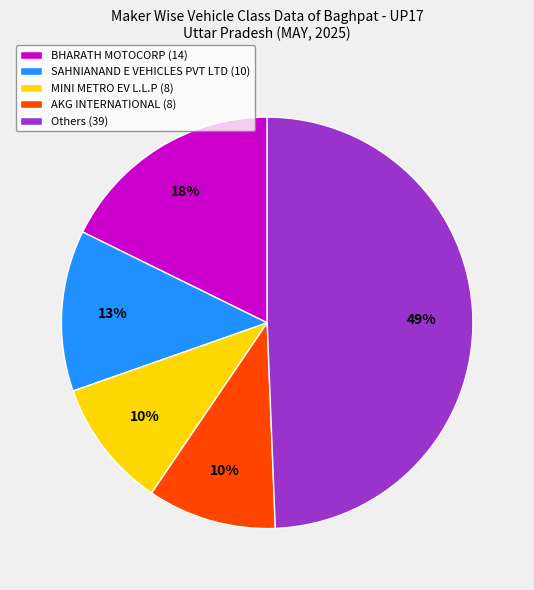

Is the sum of MINI METRO EV L.L.P (8) and BHARATH MOTOCORP (14) greater than half?

No